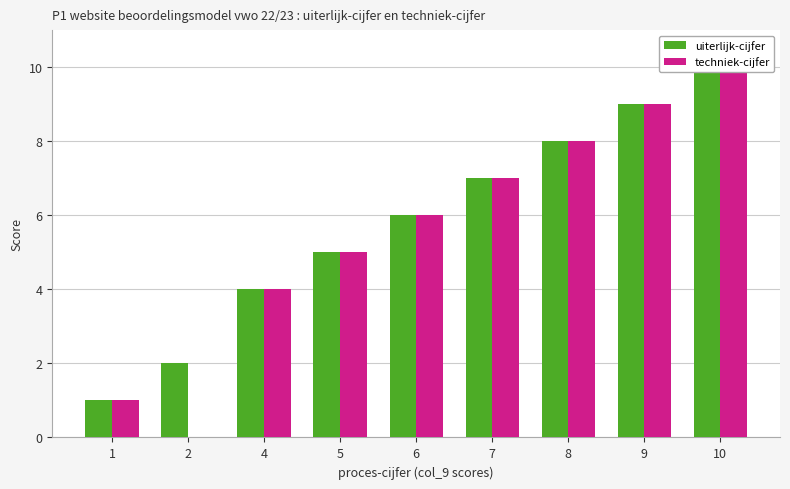

At which category is the sum across all series the highest?

10